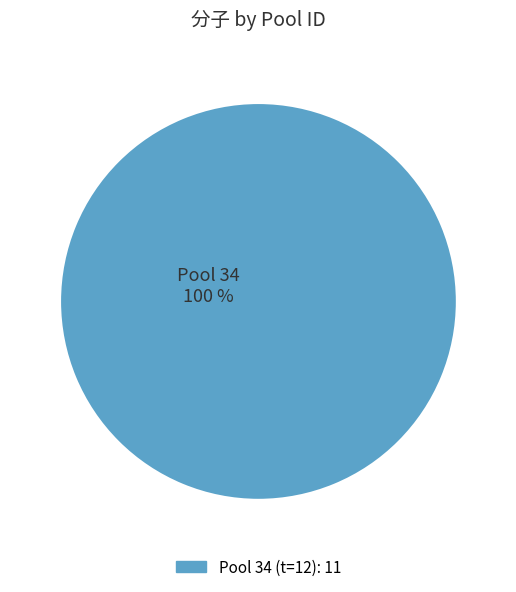

How many slices are in this pie chart?

1